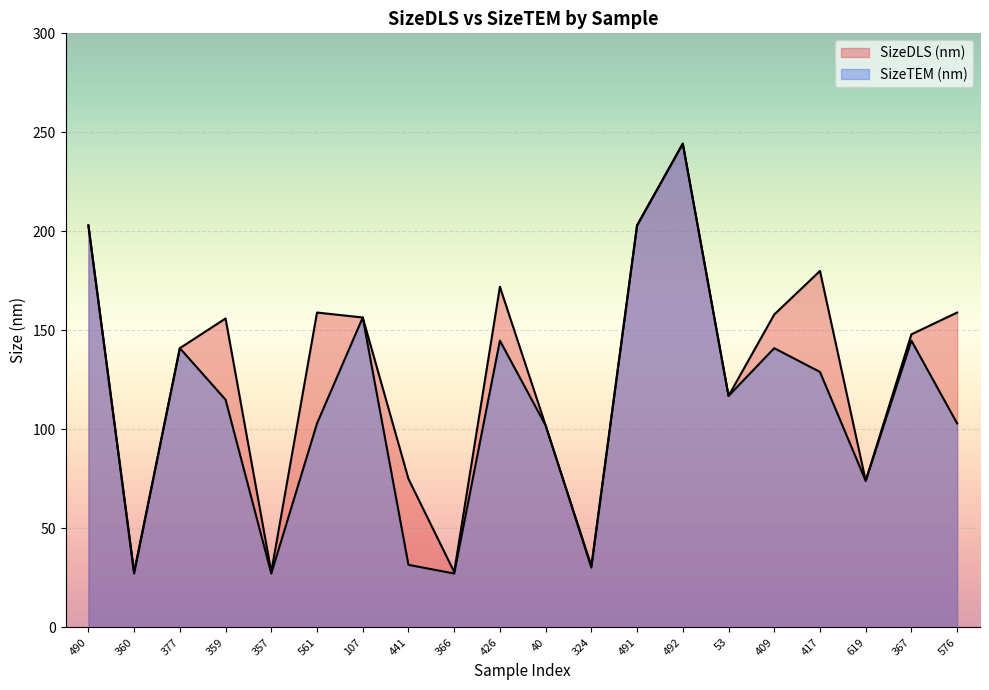

Which series has the largest total across all categories?

SizeDLS (nm)